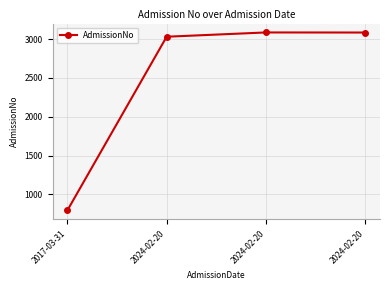

Where is the data nearest to the value 1940?

2024-02-20